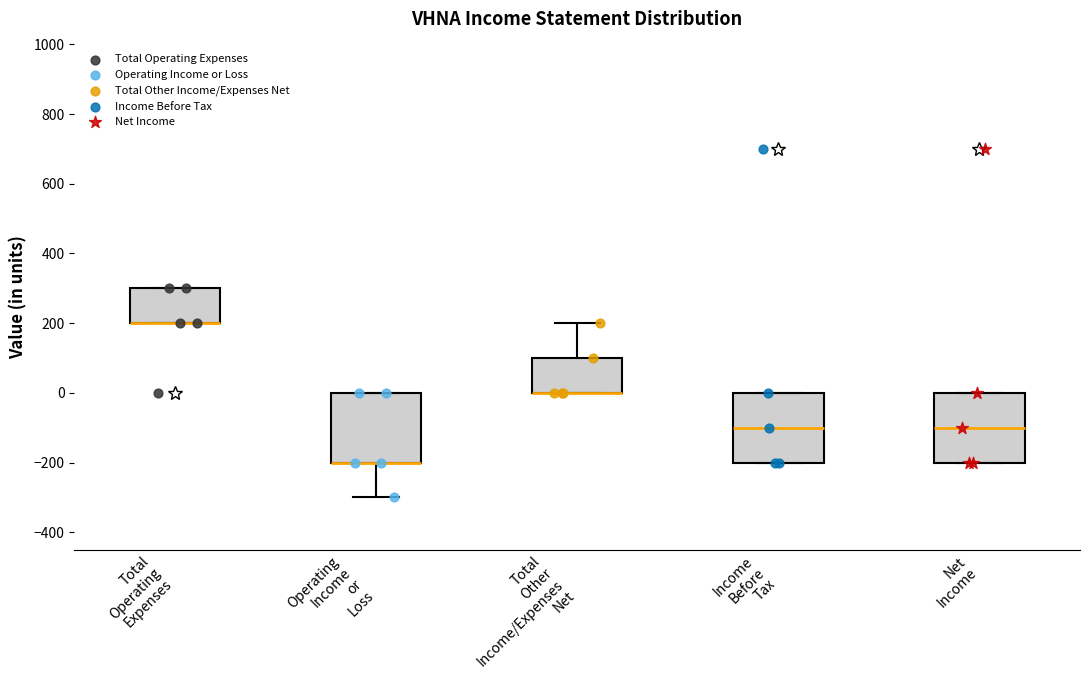

Where is the lower edge of the box for Operating Income or Loss on the y-axis? The values are not printed on the chart, so give them approximately, as read against the axis.

-200